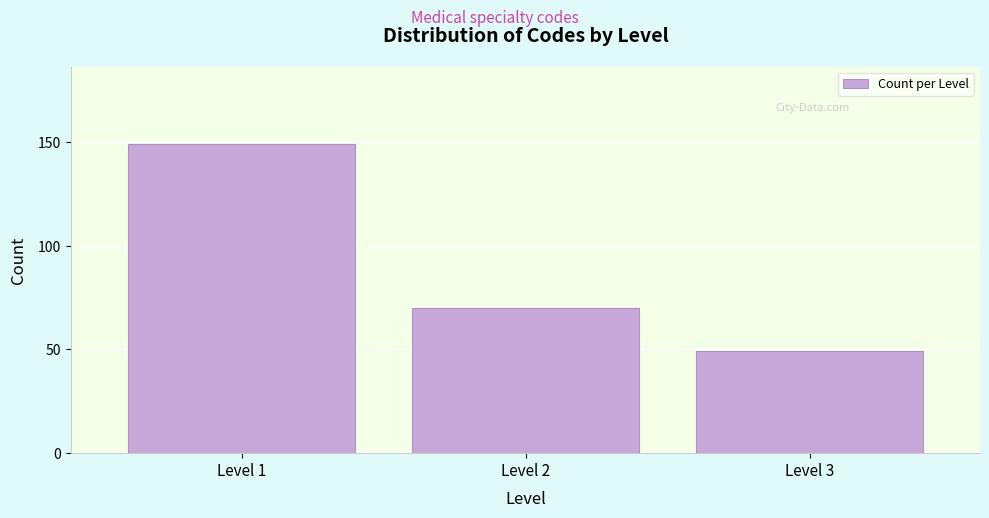

Reading left to right, list all the values displayed in this chart.

149	70	49